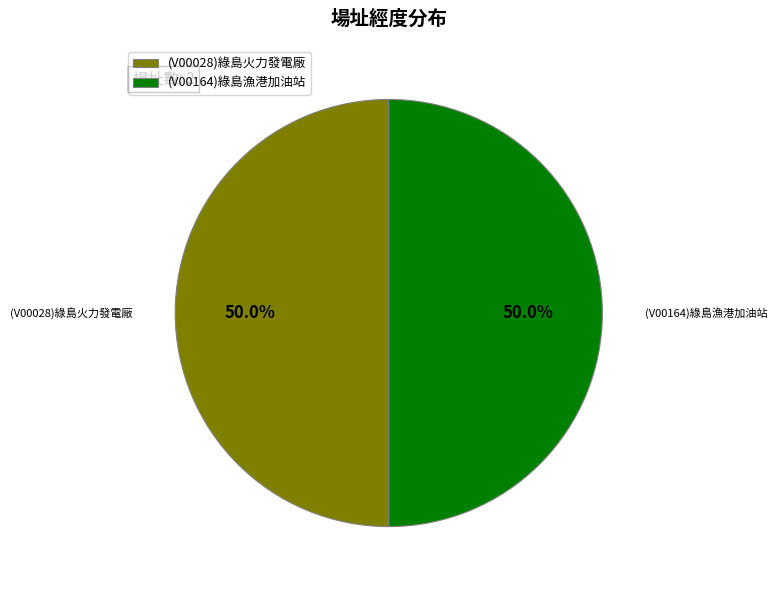

To the nearest percent, what percentage of the pie is (V00164)綠島漁港加油站?

50%